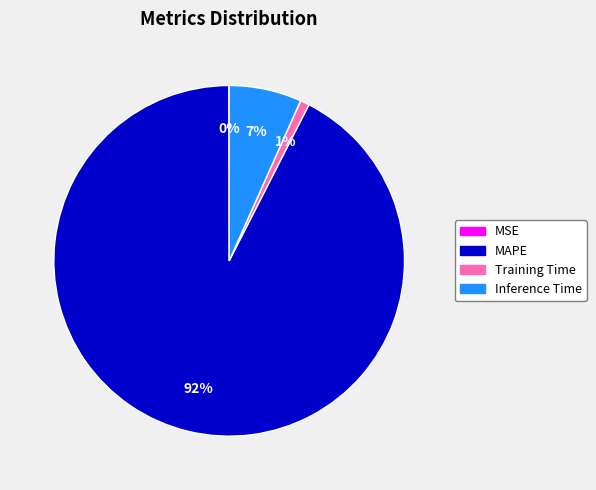

Which category accounts for the majority?

MAPE